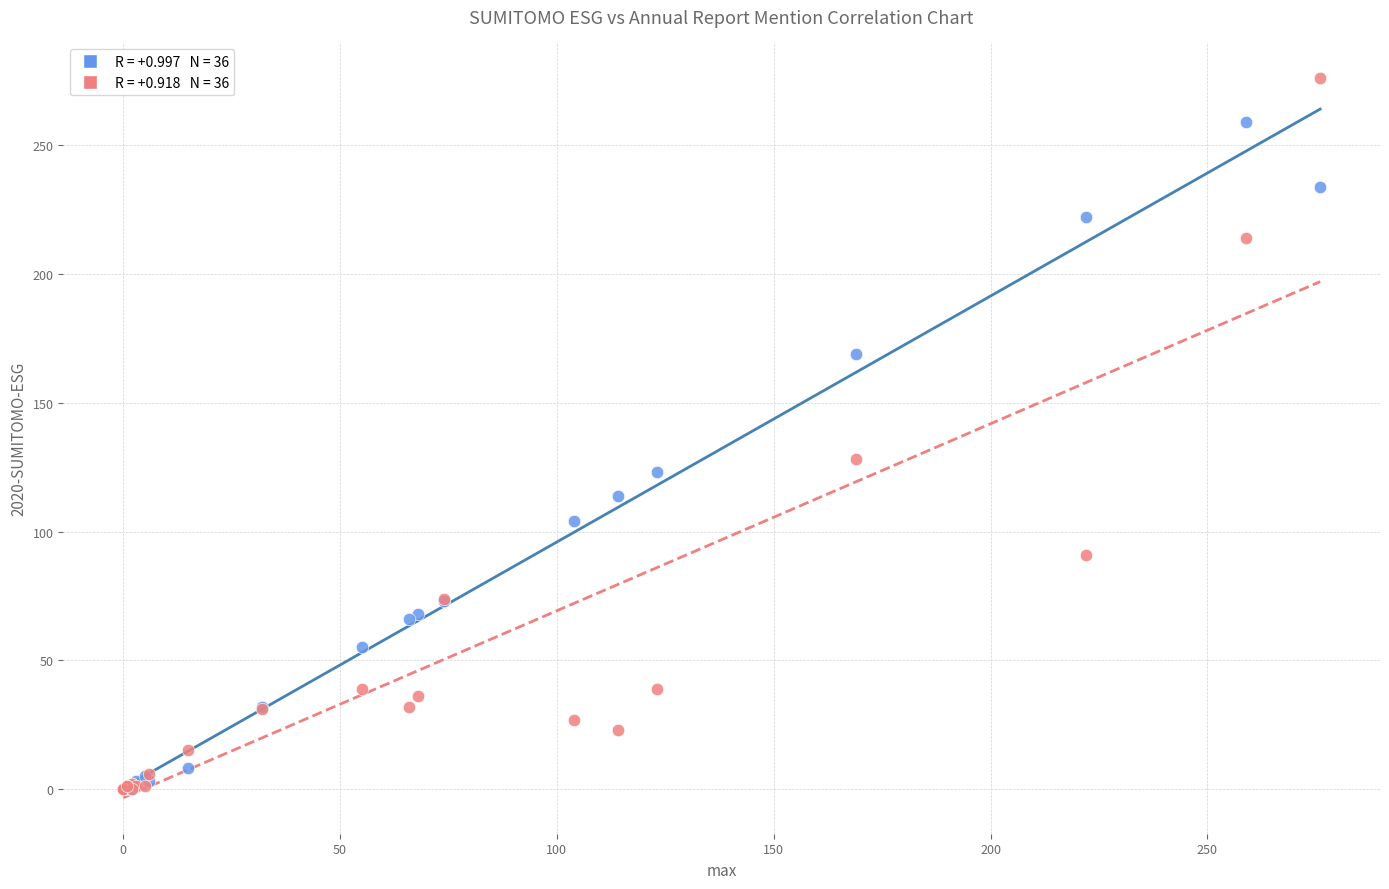

Across all series, what Y value is closest to 138?

128